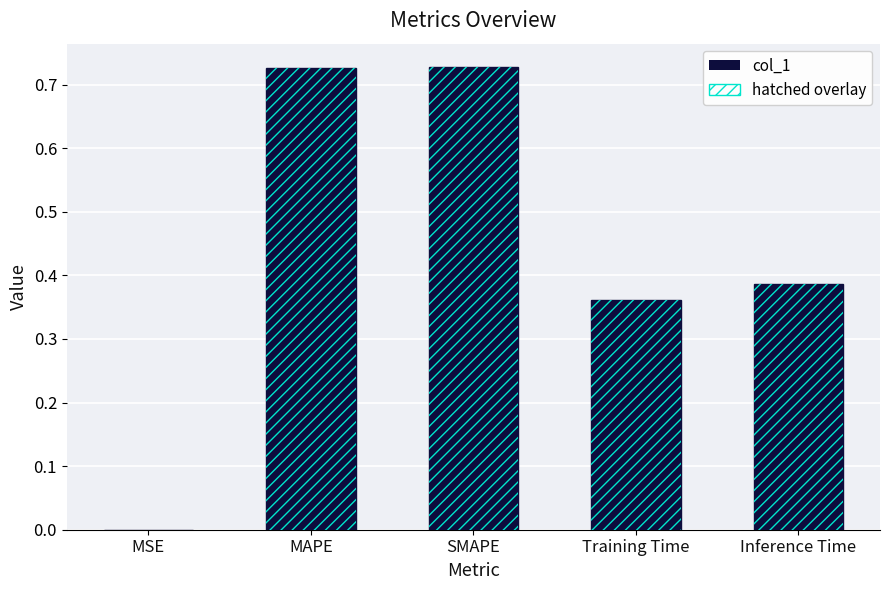

List the labels in order of value, largest first.

SMAPE, MAPE, Inference Time, Training Time, MSE